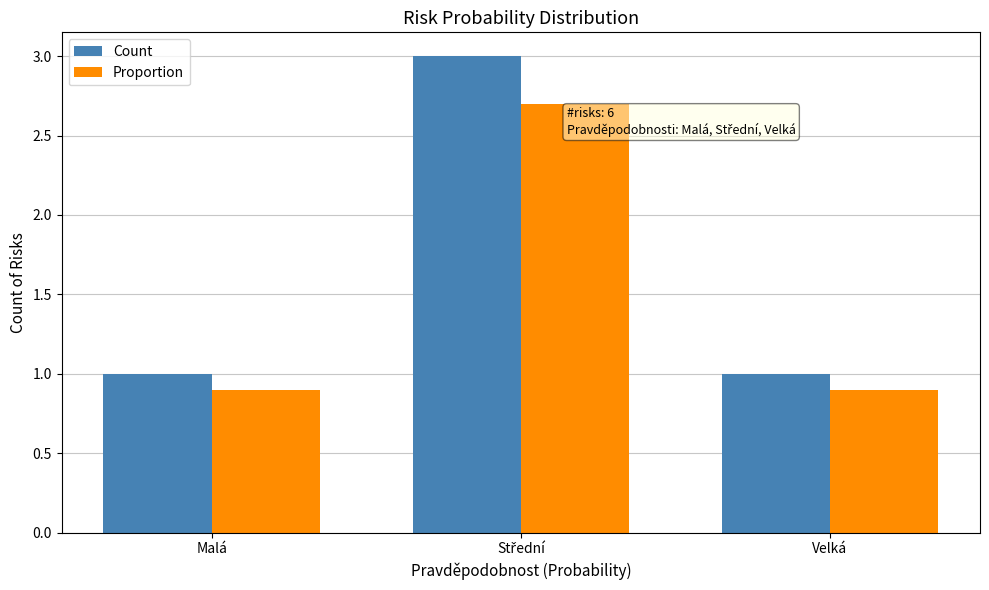

Is it true that Proportion equals 1.4 at Velká?

False